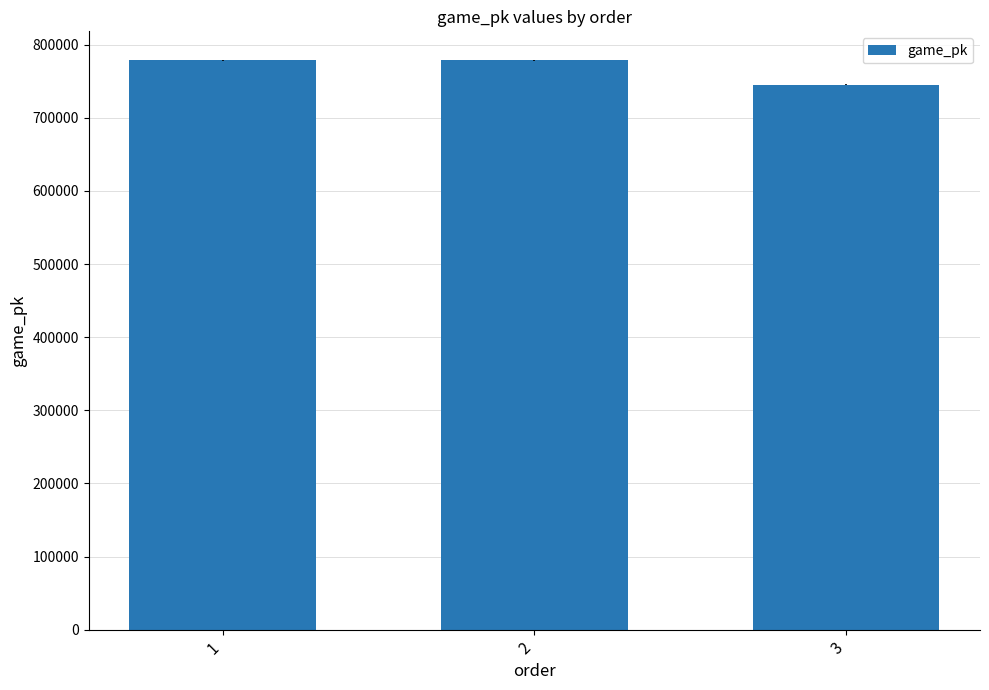

What is the smallest value displayed?

745282